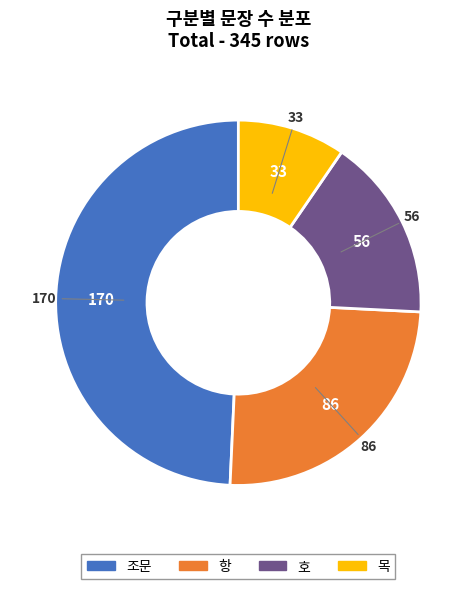

Approximately how many times larger is the value at 호 compared to 항?

0.7